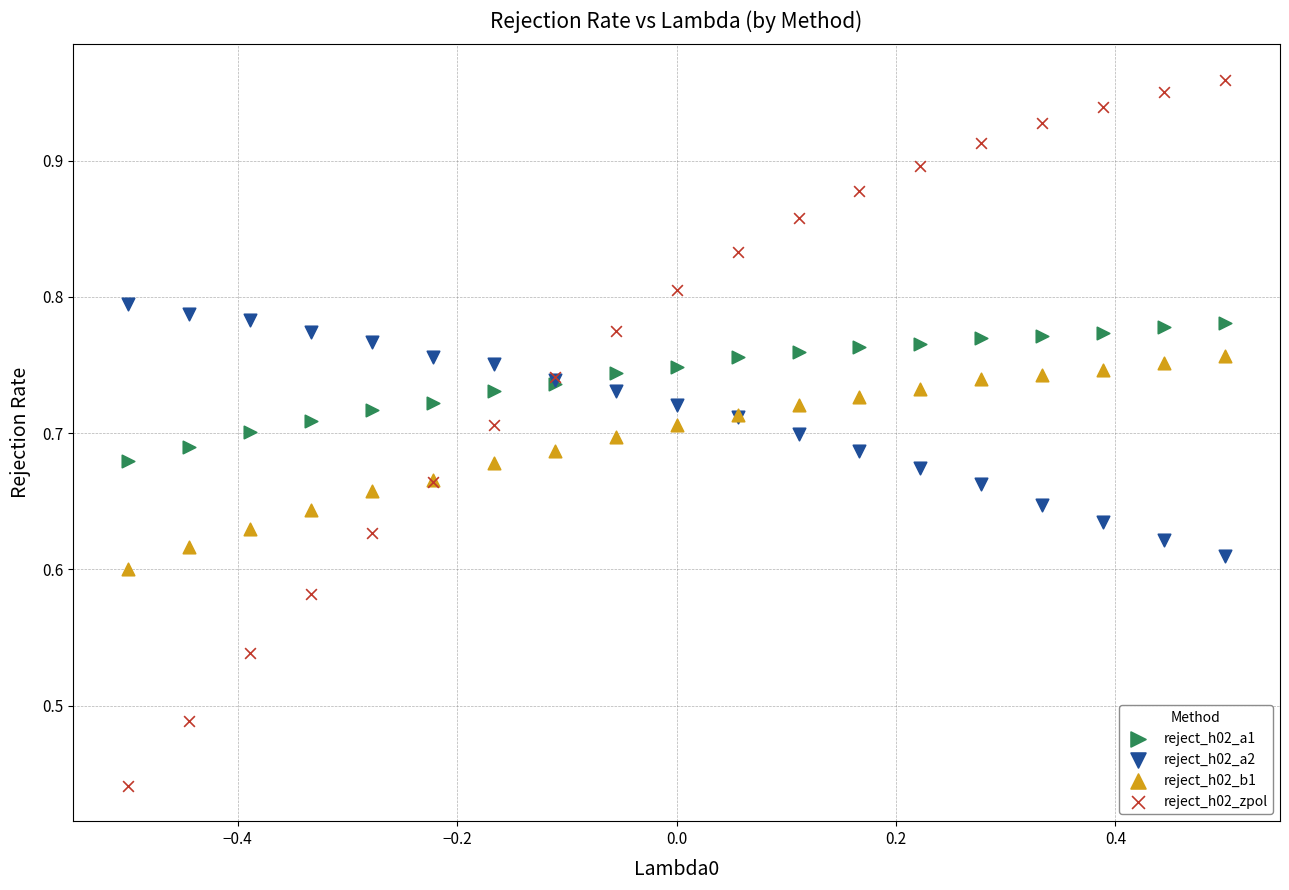

Which series contains the lowest Y value?

reject_h02_zpol